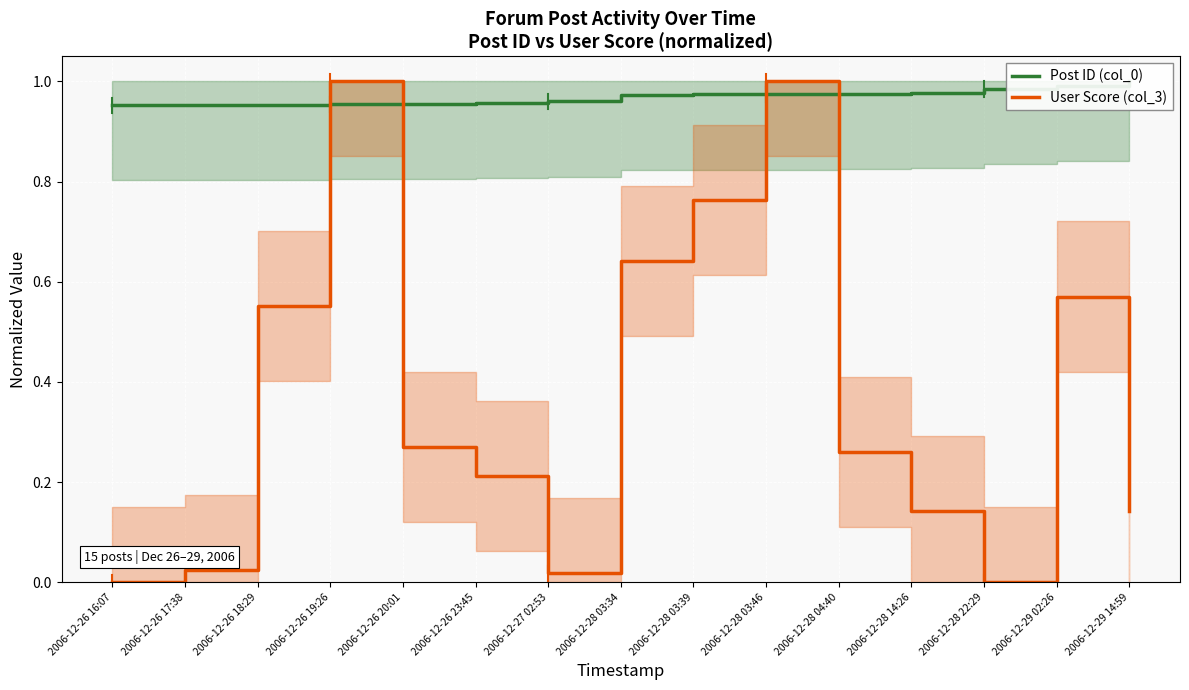

Where do Post ID (col_0) and User Score (col_3) first cross each other?

2006-12-26 18:29 and 2006-12-26 19:26